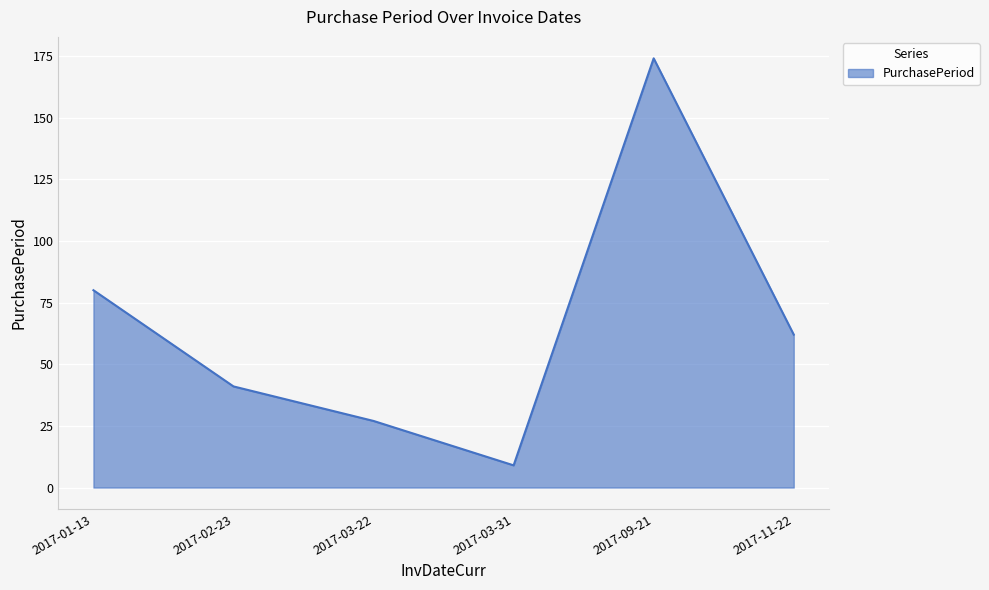

What is the sum of the values at 2017-01-13 and 2017-03-31?

89